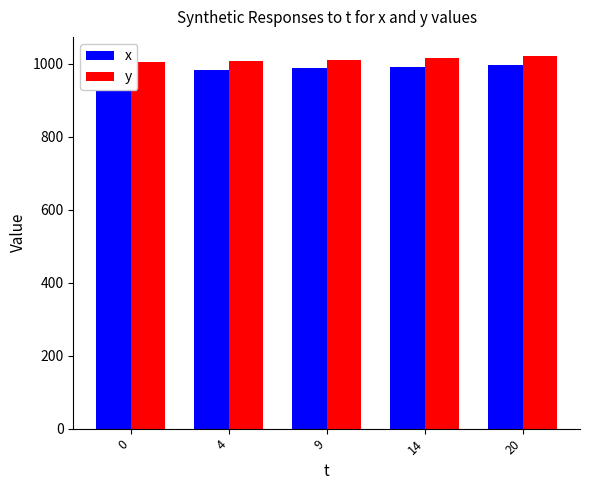

At how many categories does at least one series exceed 991?

5